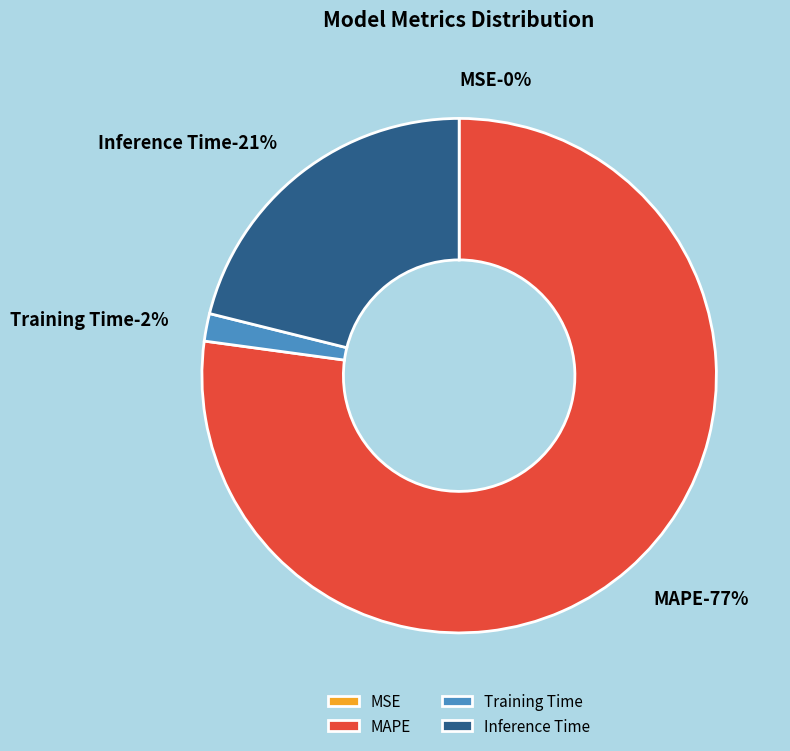

Which slice is the largest?

MAPE